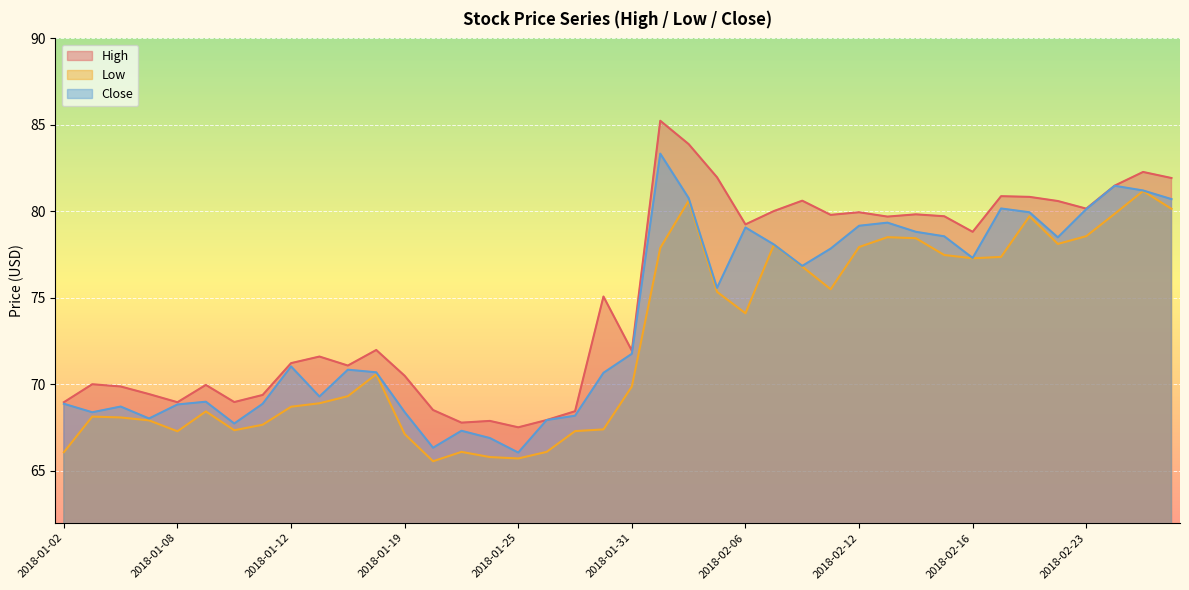

What is the maximum value for High?

85.2